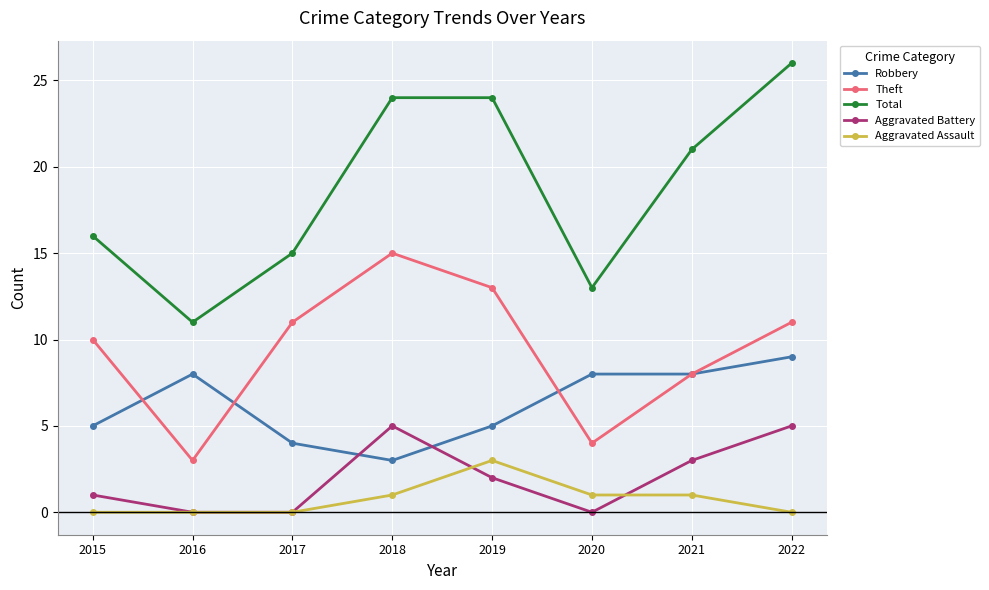

True or false: Total and Aggravated Assault intersect in this chart.

False